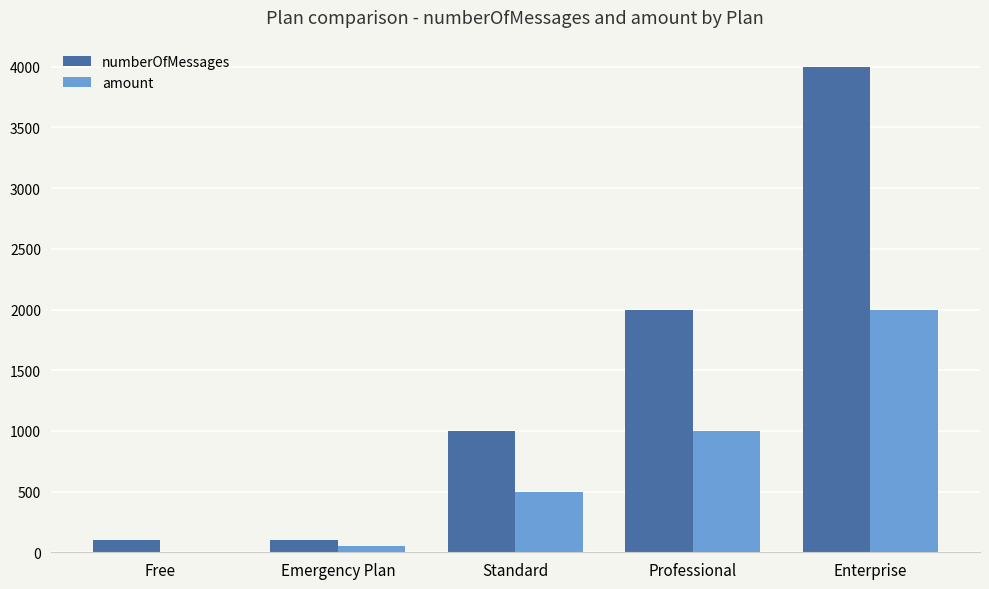

At which category does the chart reach its peak across all series?

Enterprise